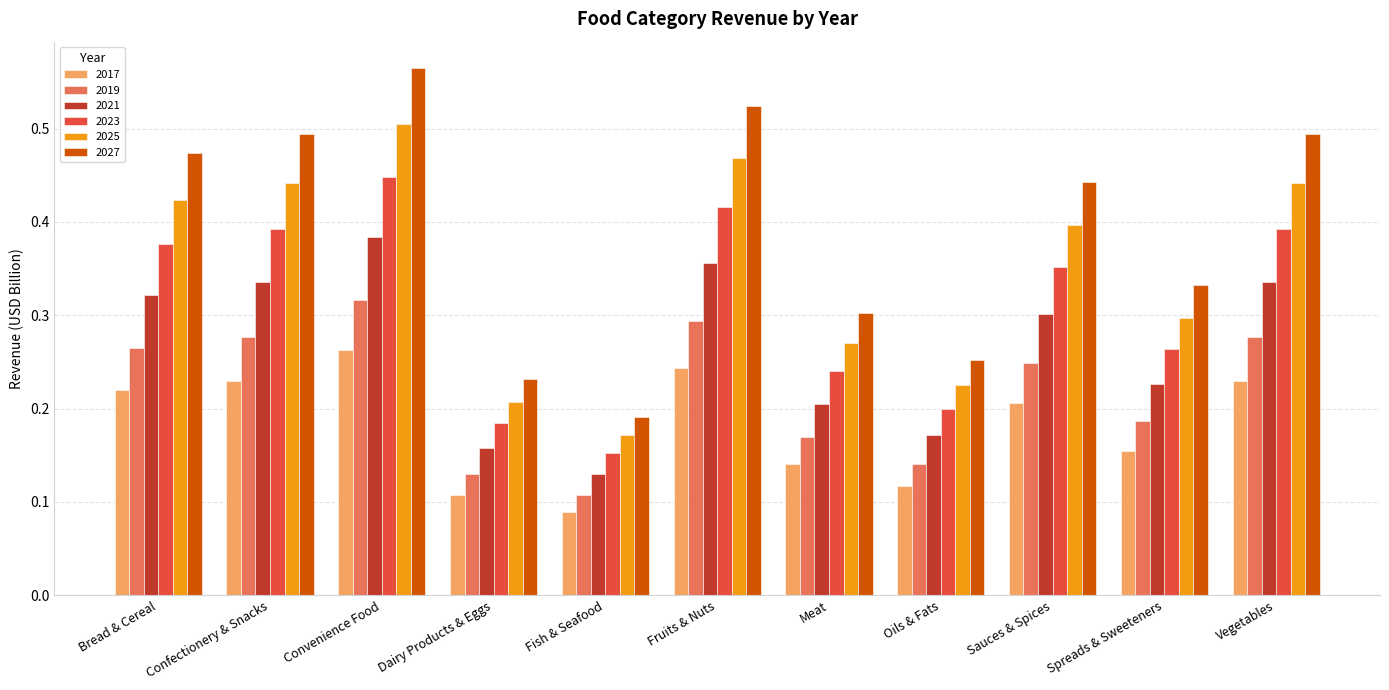

Which series has the widest spread of values?

2027